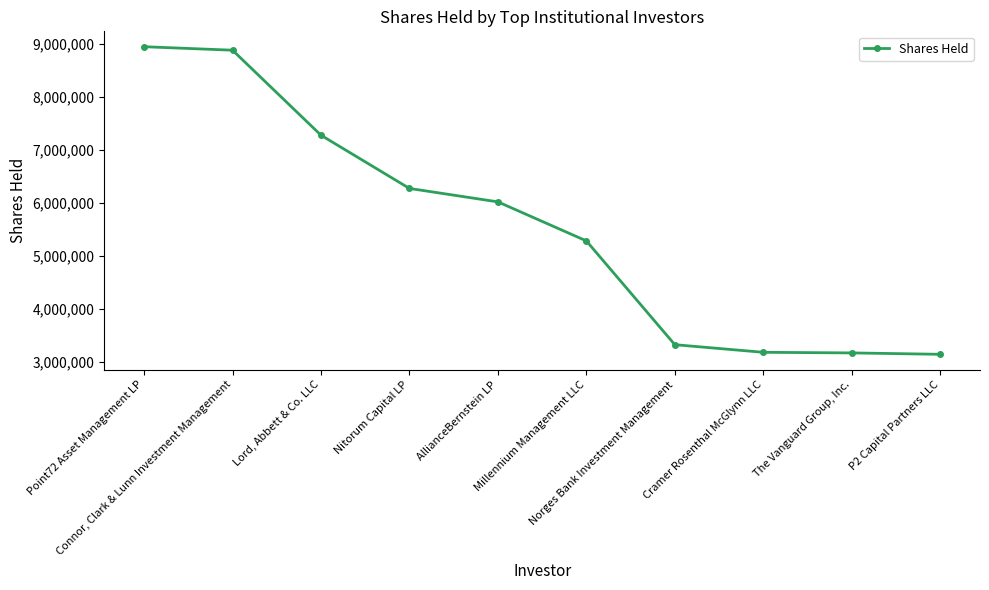

Does the chart display data point markers on the line(s)?

Yes